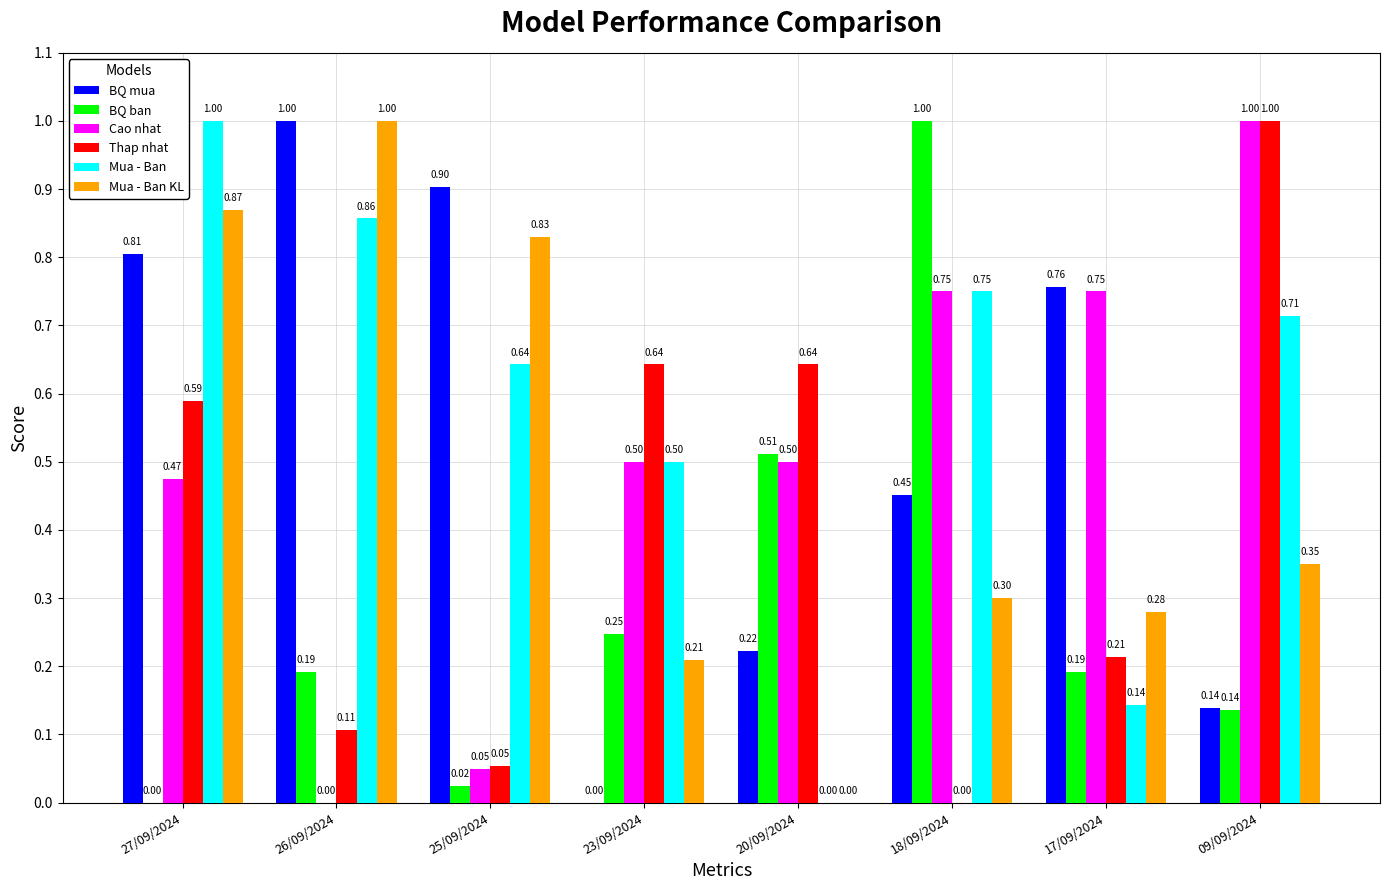

What is the total value across all series at 25/09/2024?

2.5